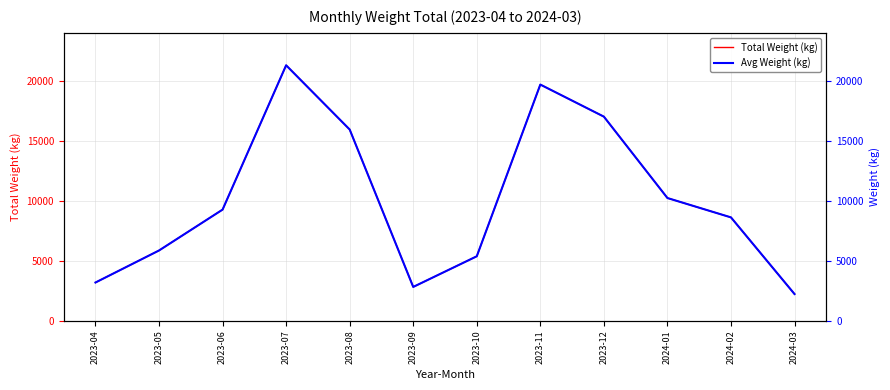

Does the chart display data point markers on the line(s)?

No